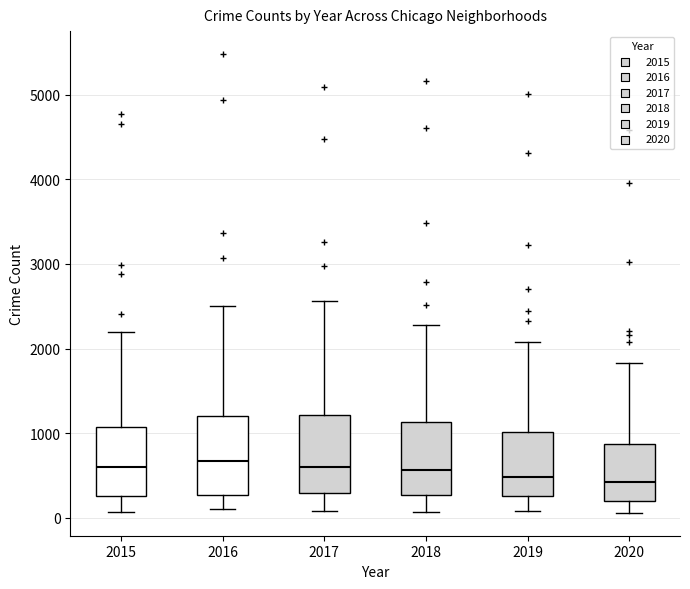

Reading left to right, read every box against the y-axis: the position of its median line, the range the box covers, and the ends of its whiskers. The values are not printed on the chart, so give them approximately, as read against the axis.

2015: median 600, box 300 to 1100, whiskers 100 to 2200
2016: median 700, box 300 to 1200, whiskers 100 to 2500
2017: median 600, box 300 to 1200, whiskers 100 to 2600
2018: median 600, box 300 to 1100, whiskers 100 to 2300
2019: median 500, box 300 to 1000, whiskers 100 to 2100
2020: median 400, box 200 to 900, whiskers 100 to 1800